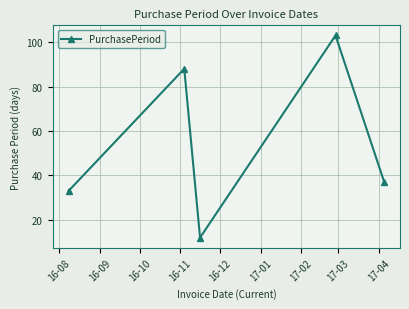

Count the number of data series in this chart.

1